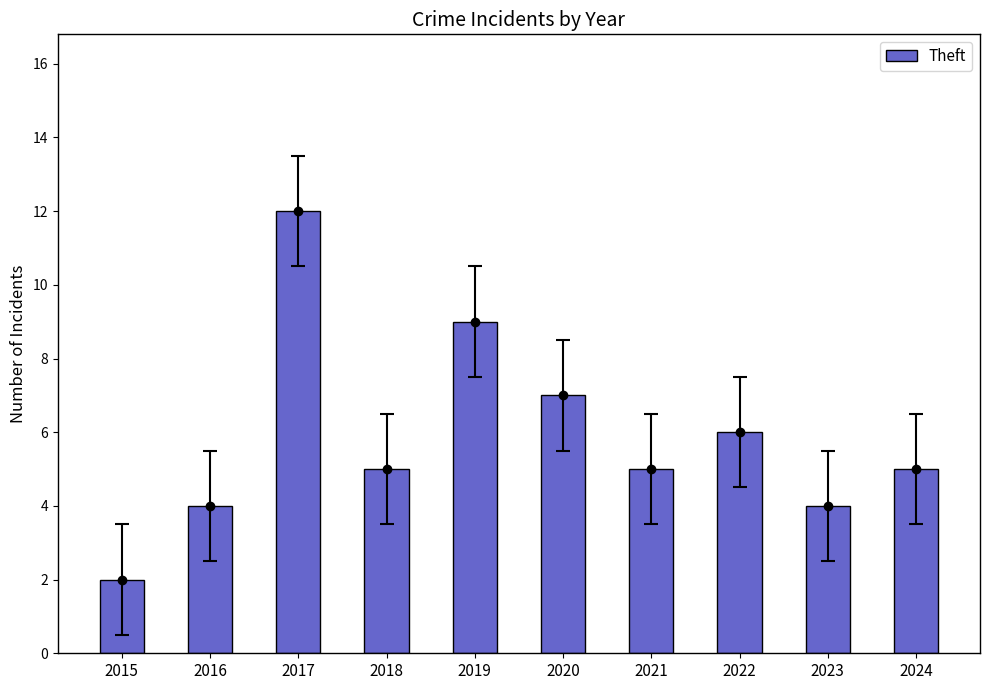

List the labels in order of value, smallest first.

2015, 2016, 2023, 2018, 2021, 2024, 2022, 2020, 2019, 2017